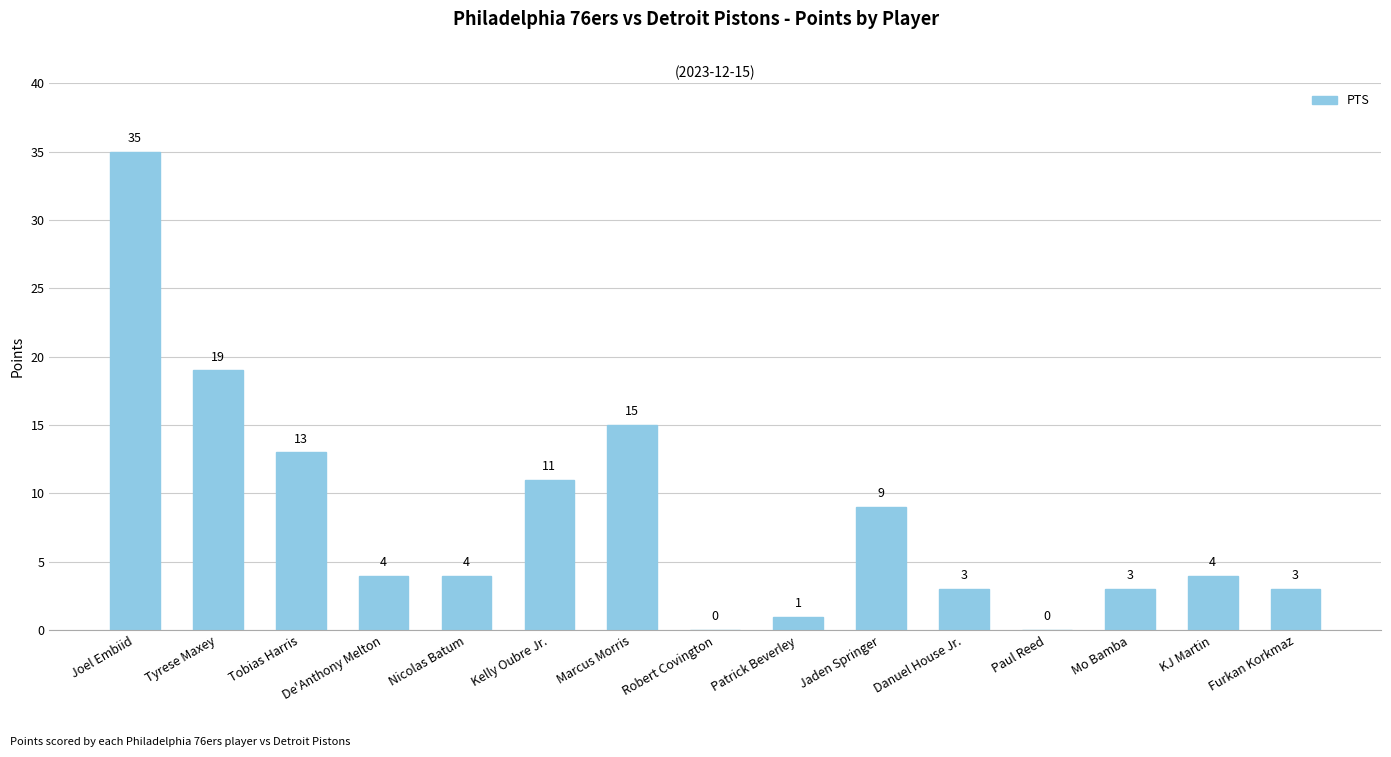

Which label corresponds to the largest value in the chart?

Joel Embiid